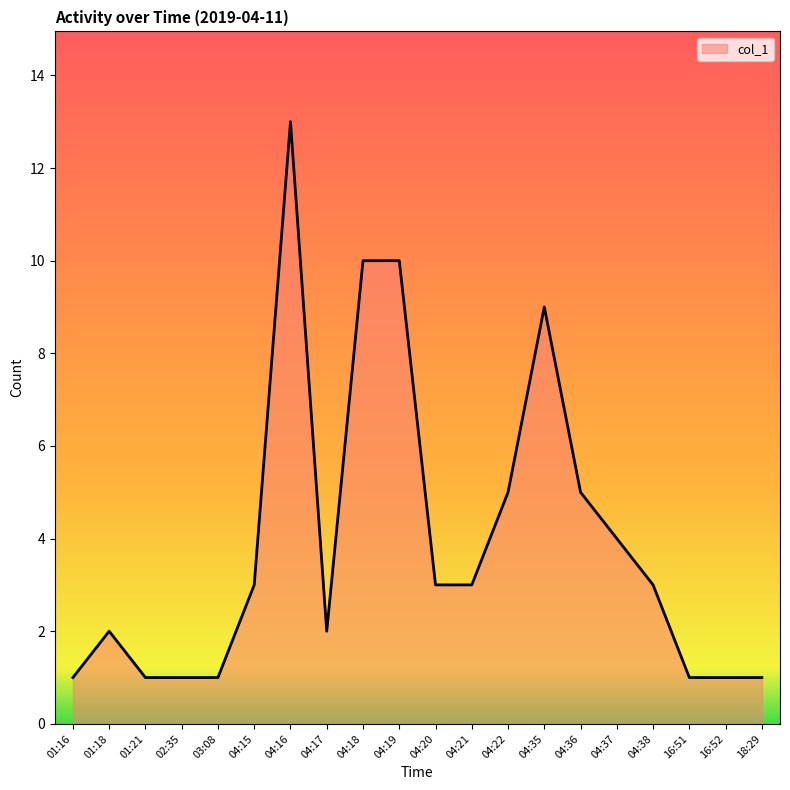

What is the maximum value shown in the chart?

13